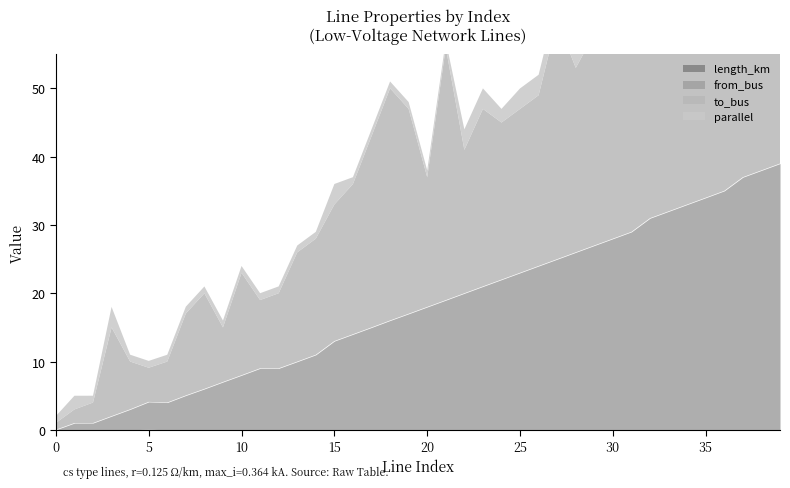

The value of length_km at 25 is 0.0. True or false?

True